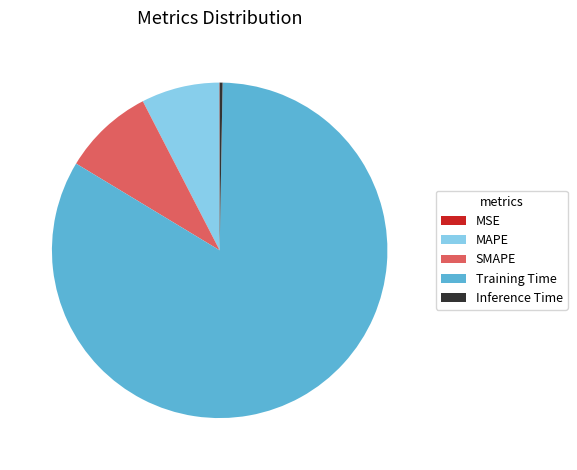

Combined, do Training Time and Inference Time account for over 50%?

Yes